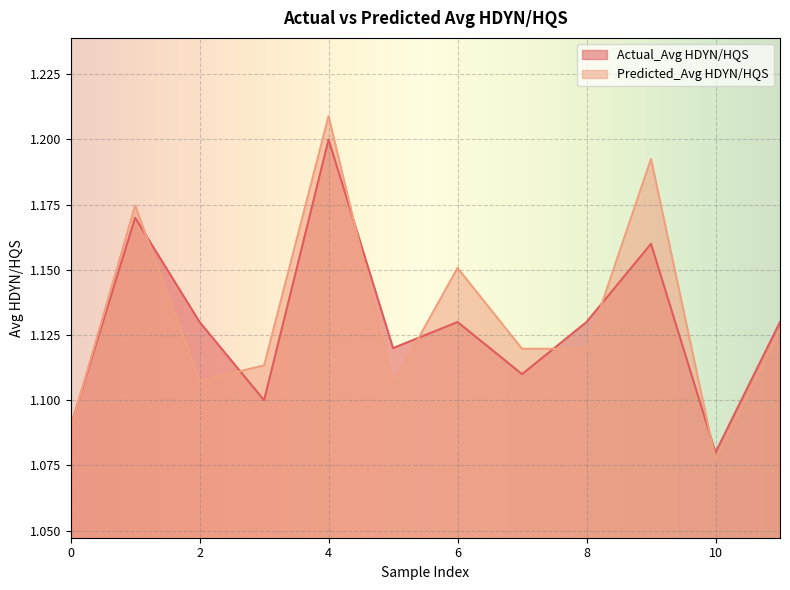

What is the difference between the maximum and minimum values in the Predicted_Avg HDYN/HQS series?

0.1